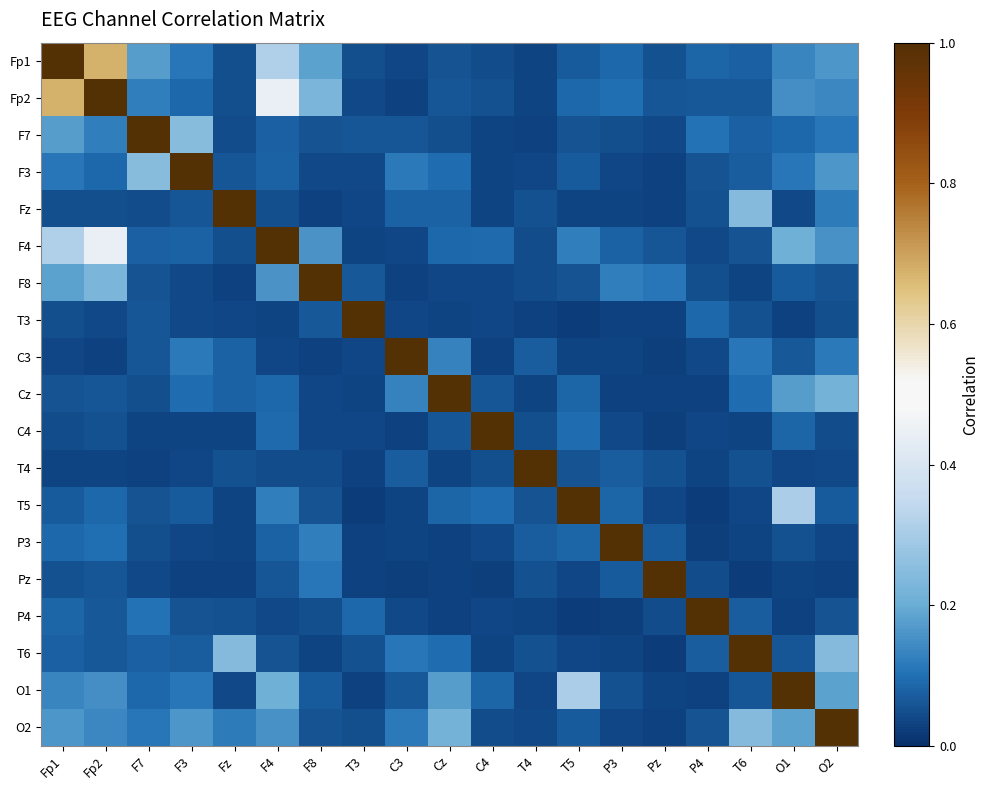

Rank the series at F3 from highest to lowest value.

F3, F7, O2, C3, O1, Fp1, Cz, Fp2, F4, T6, T5, Fz, P4, F8, T3, T4, P3, C4, Pz